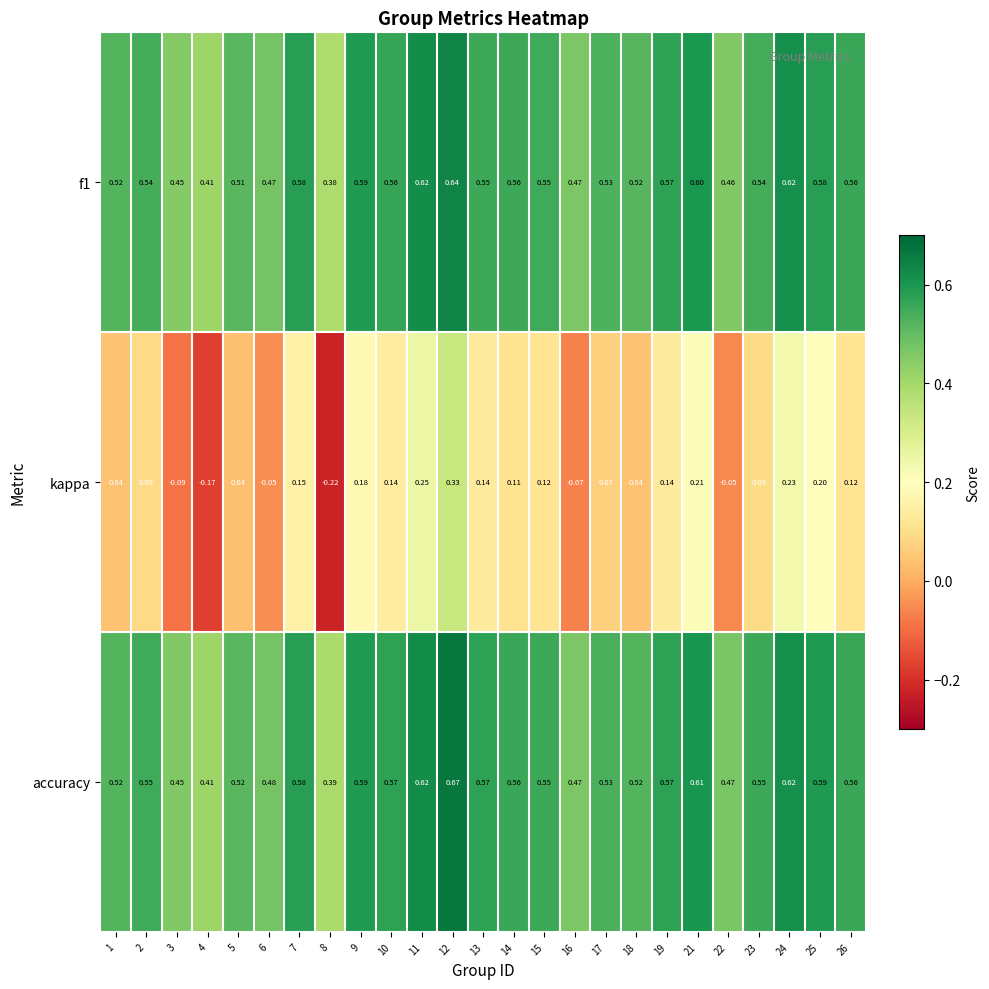

Which series has the largest total across all categories?

accuracy